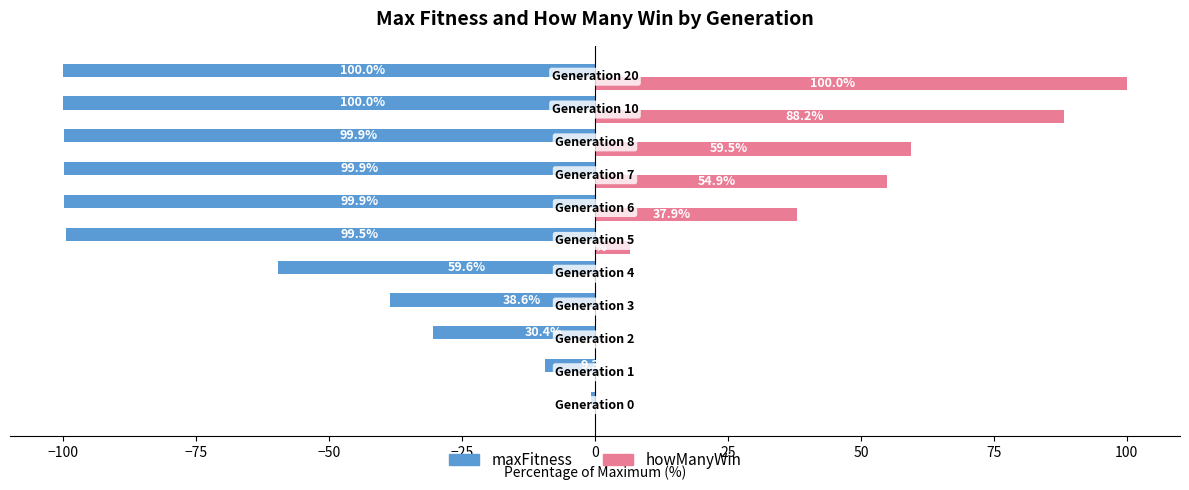

Which series has the widest spread of values?

howManyWin